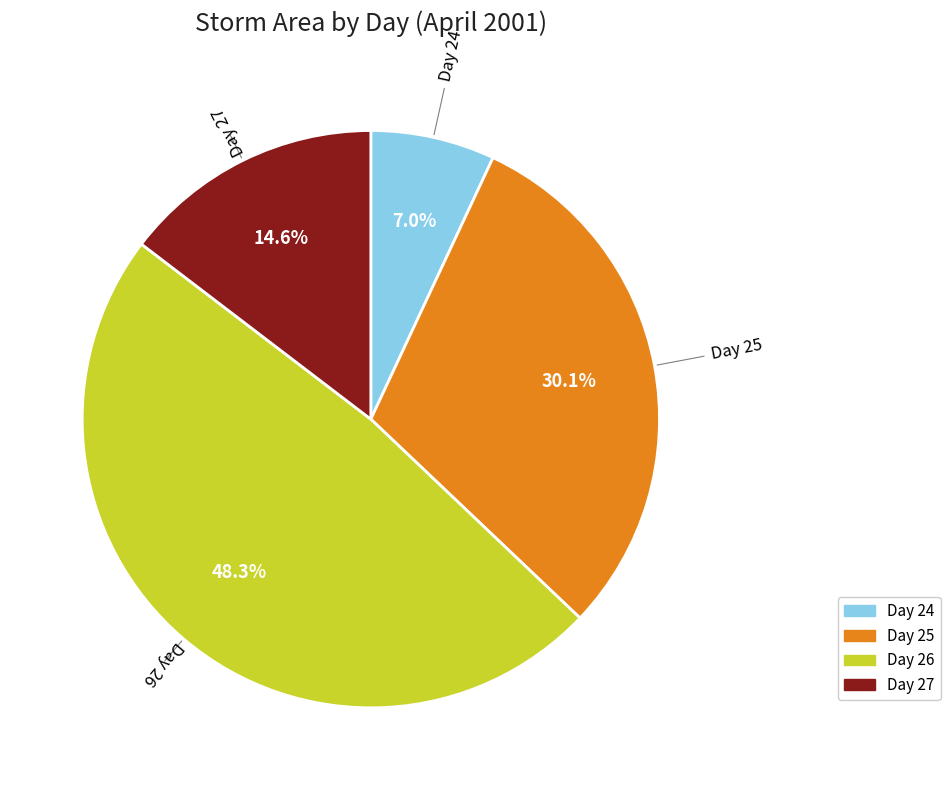

Between Day 24 and Day 27, which is larger?

Day 27